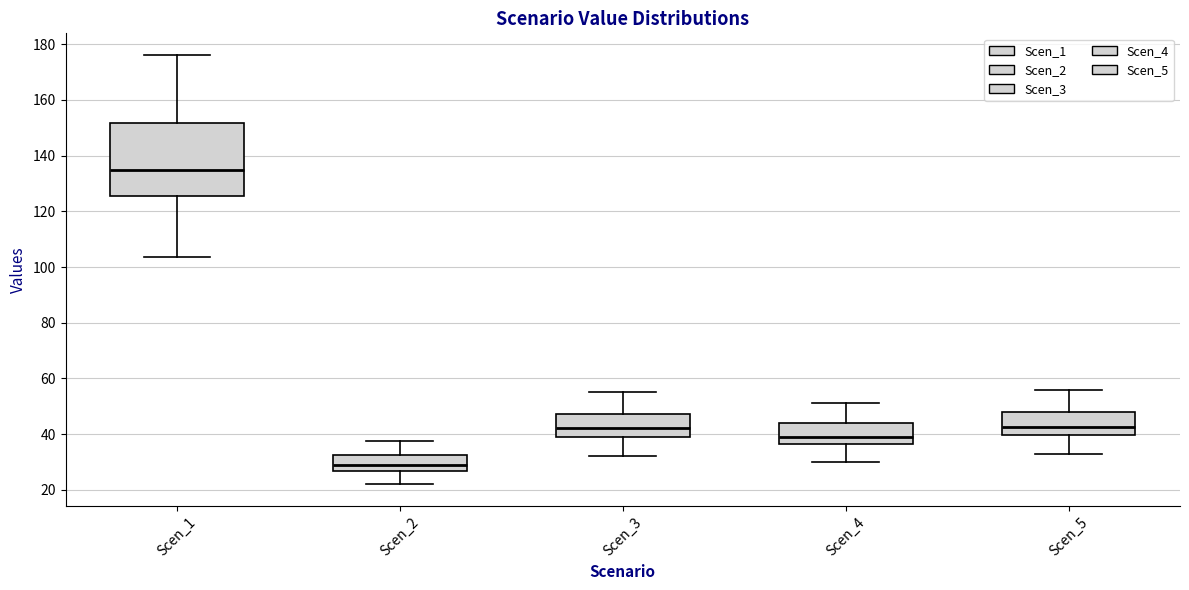

Reading left to right, transcribe this box plot: for each box, give where its median line is, the range the box spans, and where its two whiskers end, as read against the y-axis. The values are not printed on the chart, so give them approximately, as read against the axis.

Scen_1: median 134, box 126 to 152, whiskers 104 to 176
Scen_2: median 28, box 26 to 32, whiskers 22 to 38
Scen_3: median 42, box 40 to 48, whiskers 32 to 54
Scen_4: median 40, box 36 to 44, whiskers 30 to 52
Scen_5: median 42, box 40 to 48, whiskers 32 to 56